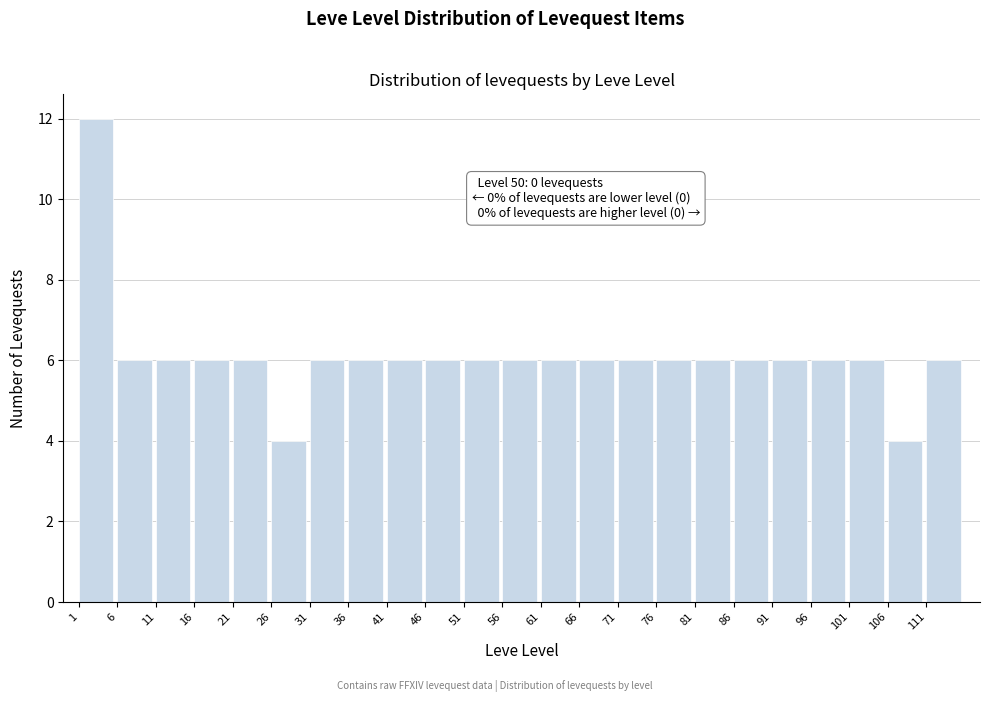

Over which range of the x-axis is the bar tallest?

1 to 6